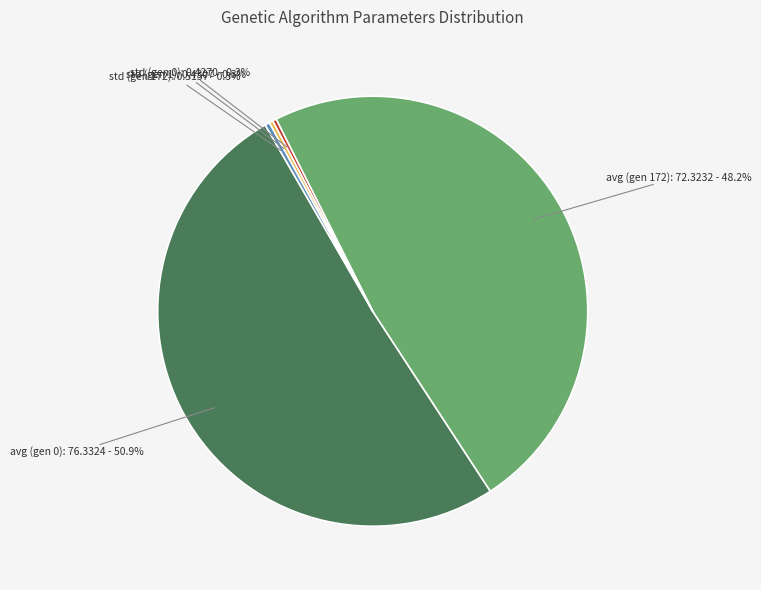

To the nearest percent, what is the difference between the largest and smallest slice percentages?

51%